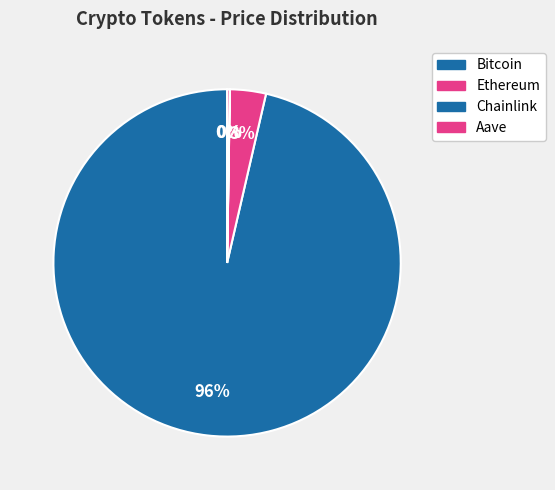

Which slice is the largest?

Bitcoin